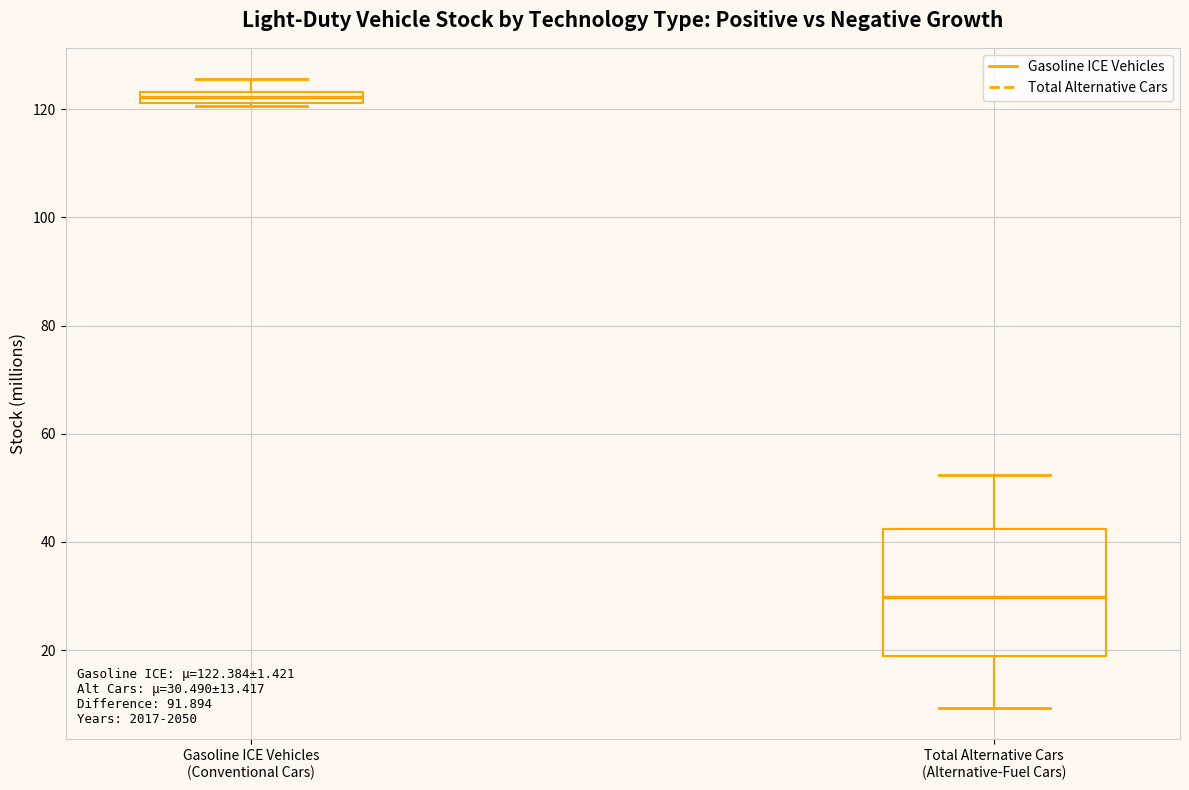

Comparing the boxes themselves (not the whiskers), which one is the tallest?

Total Alternative Cars (Alternative-Fuel Cars)